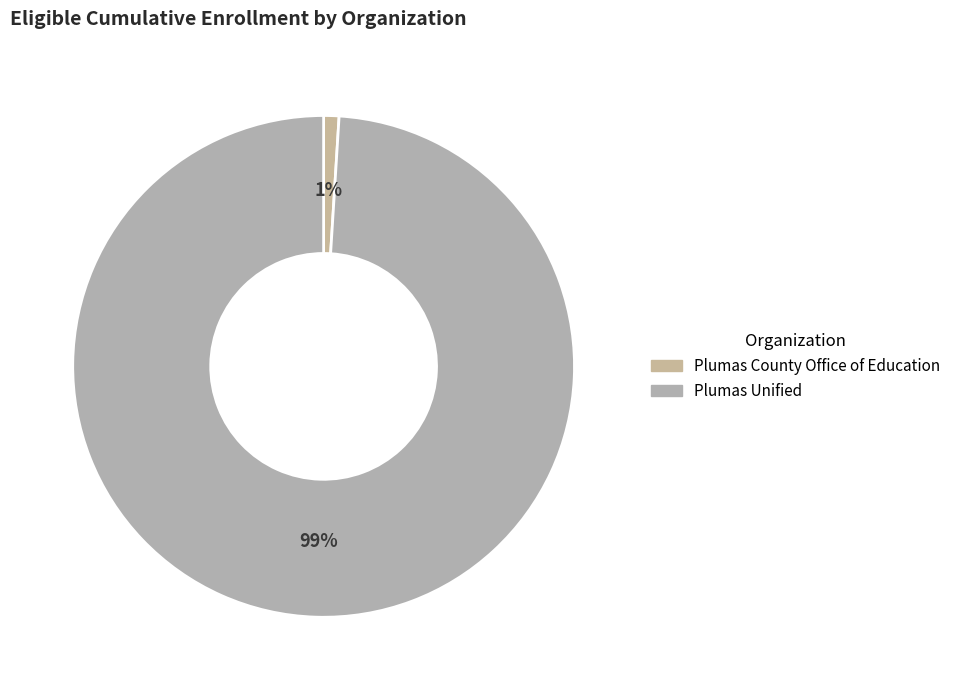

How many segments does this pie chart have?

2